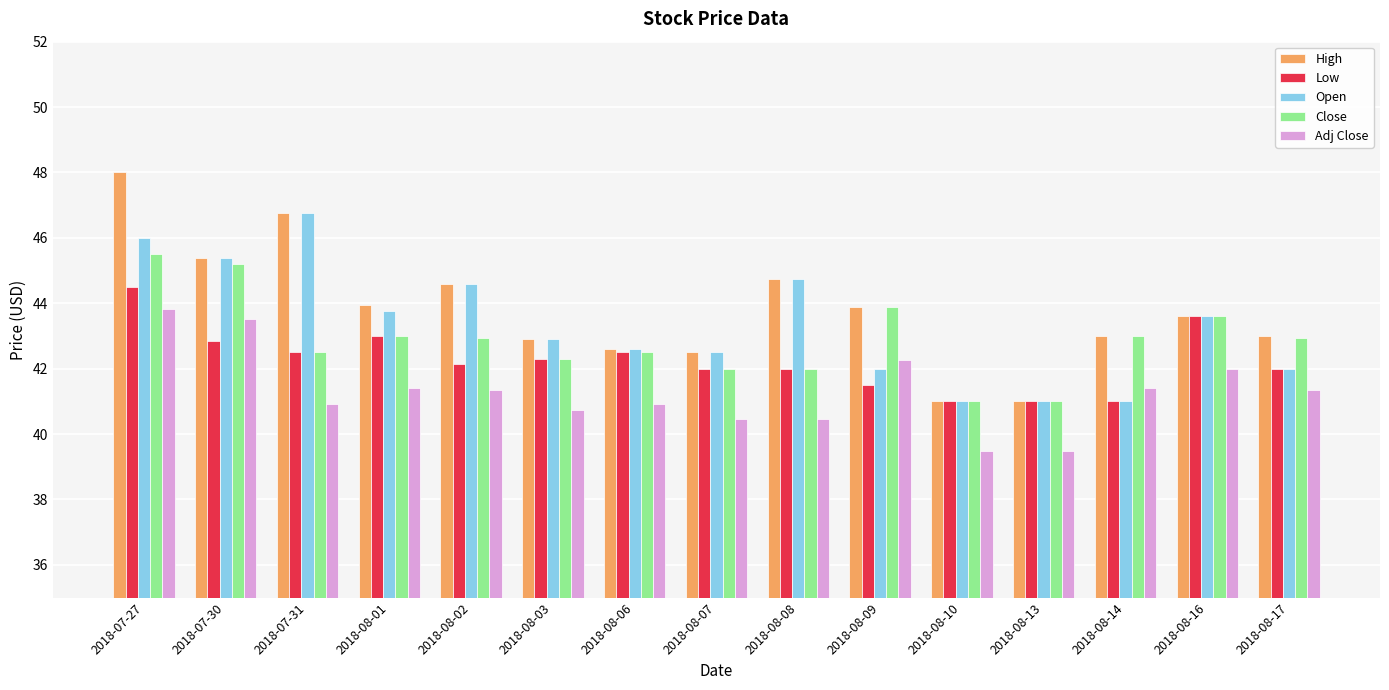

What is the difference between the second highest and second lowest values in the Adj Close series?

4.0